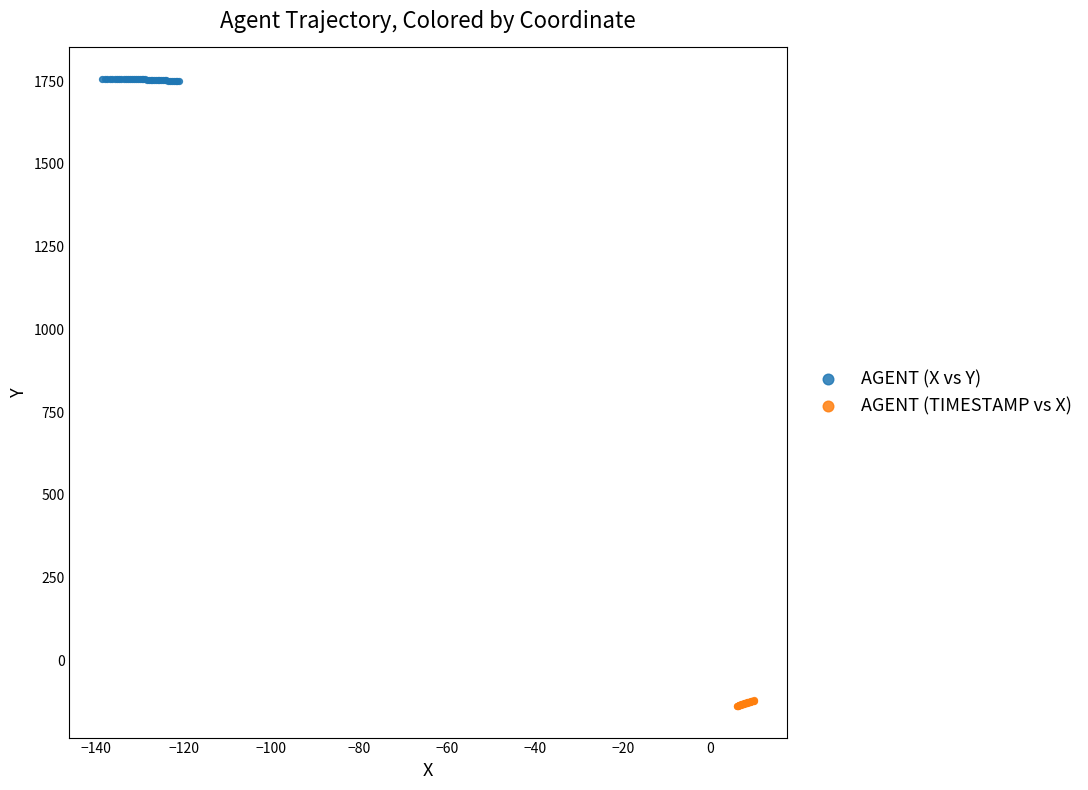

Which series contains the highest Y value?

AGENT (X vs Y)